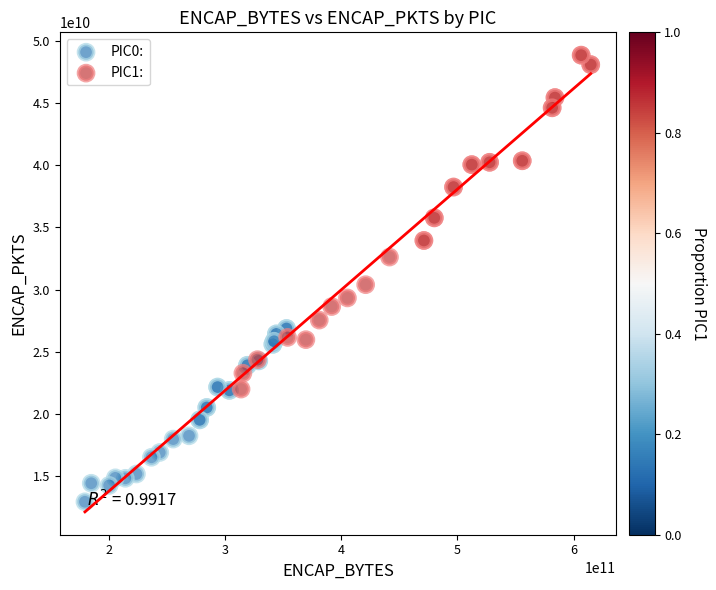

Which series reaches the maximum Y coordinate?

PIC1: